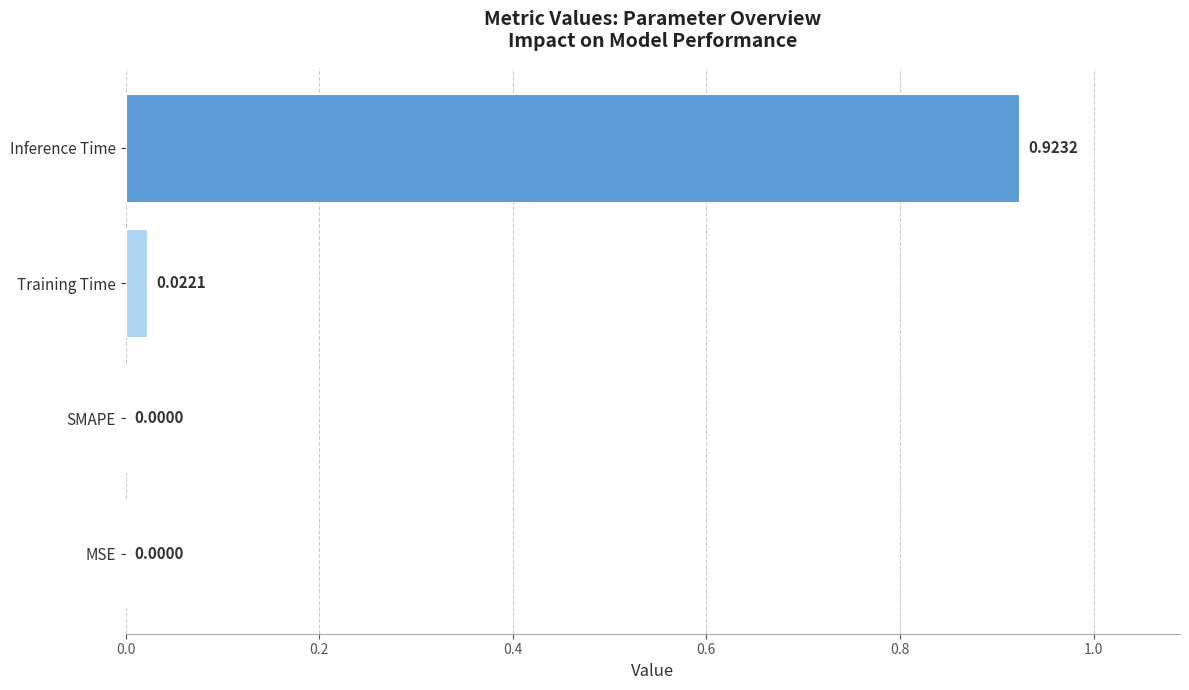

Between Inference Time and MSE, which is larger?

Inference Time